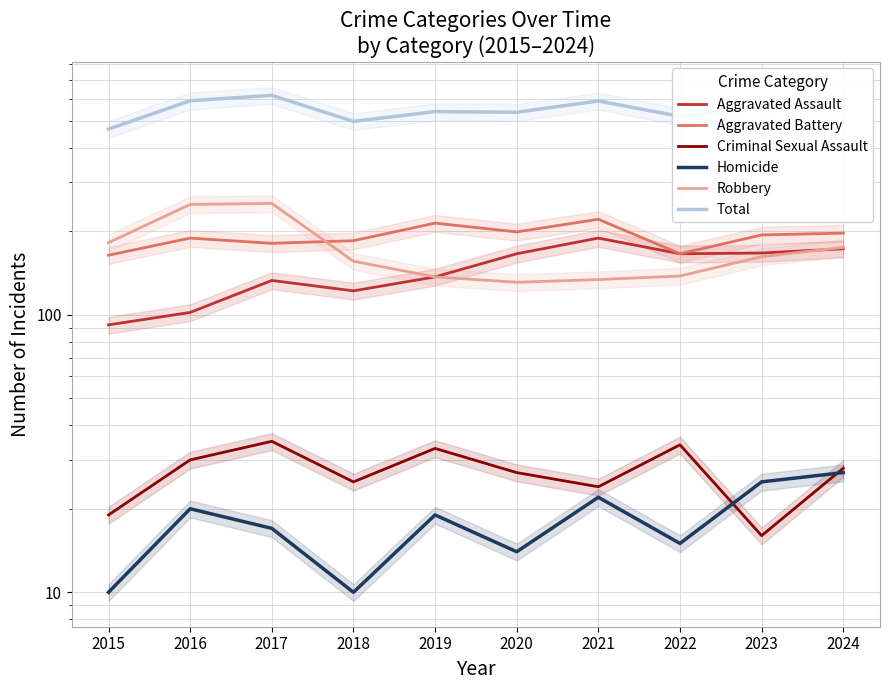

At which category does Aggravated Battery reach its first local valley?

2017